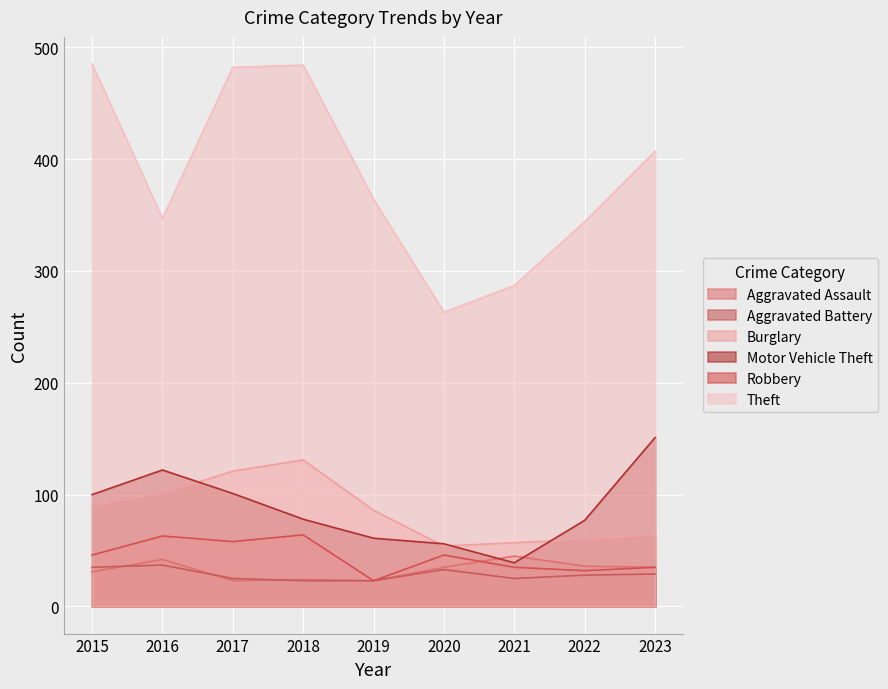

How many lines are shown in the chart?

6